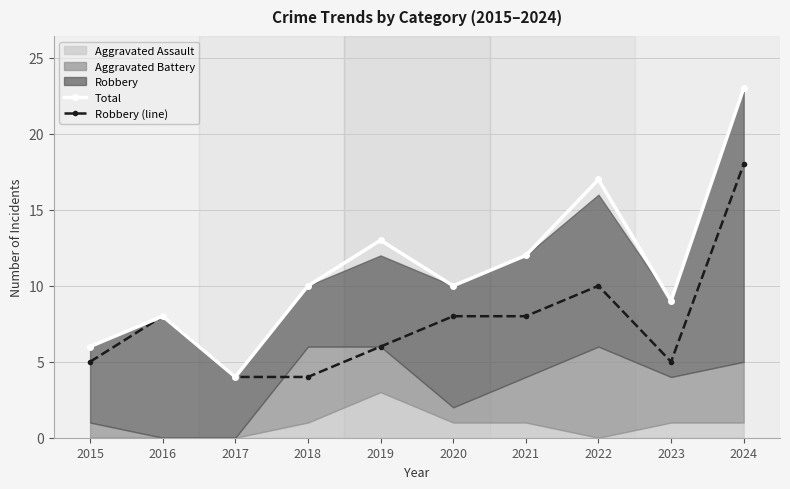

How many interior local valleys does the Total series have?

3